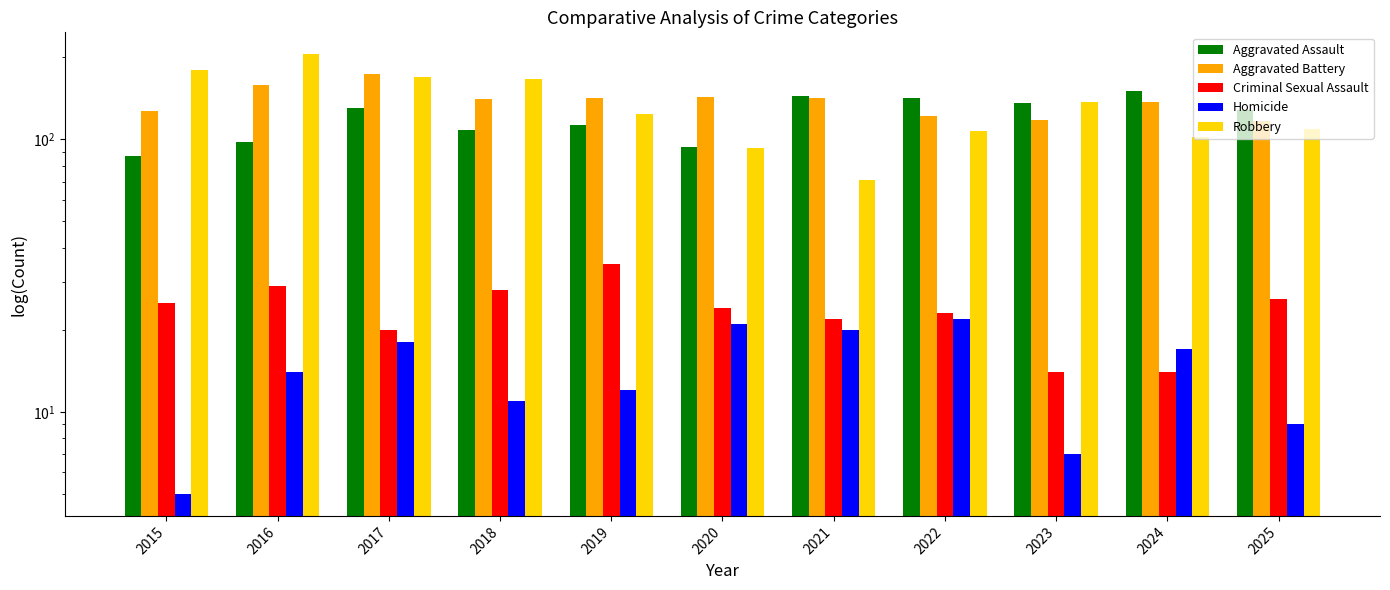

What is the difference between the maximum and minimum values in the Criminal Sexual Assault series?

21